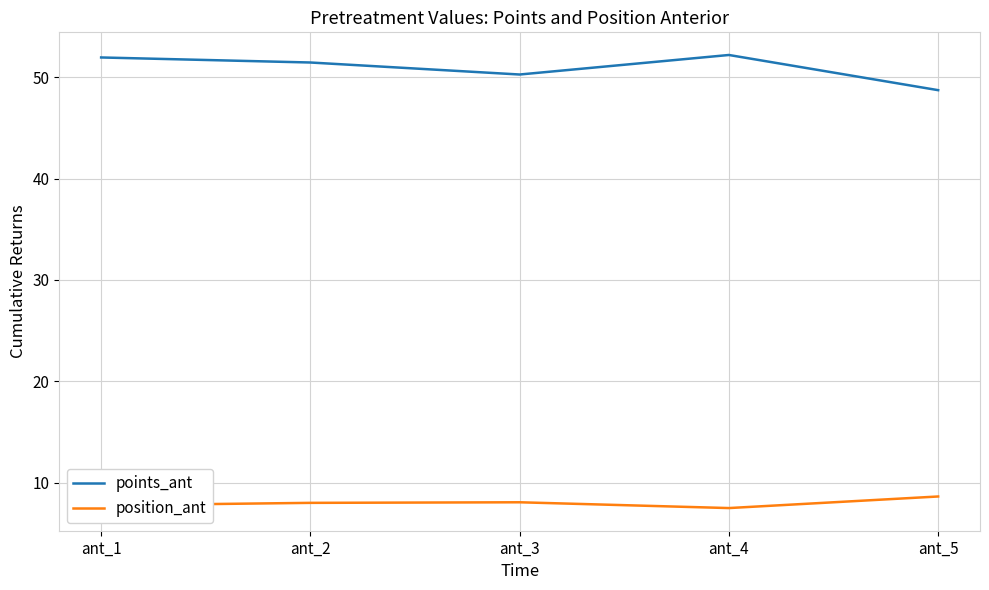

Rank the series by their average value, from highest to lowest.

points_ant, position_ant